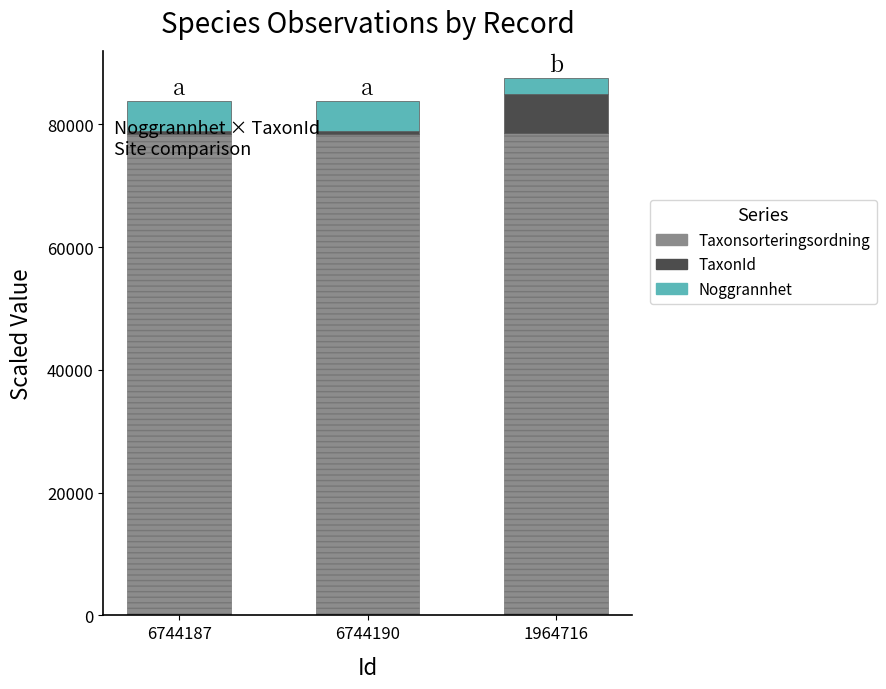

What is the lowest value of the Taxonsorteringsordning series?

78473